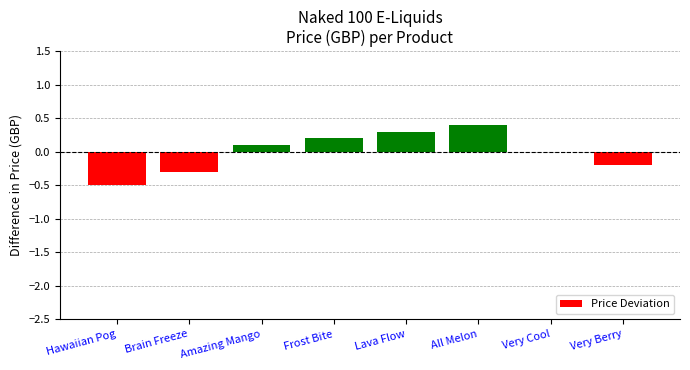

The value at All Melon is 0.4. True or false?

True